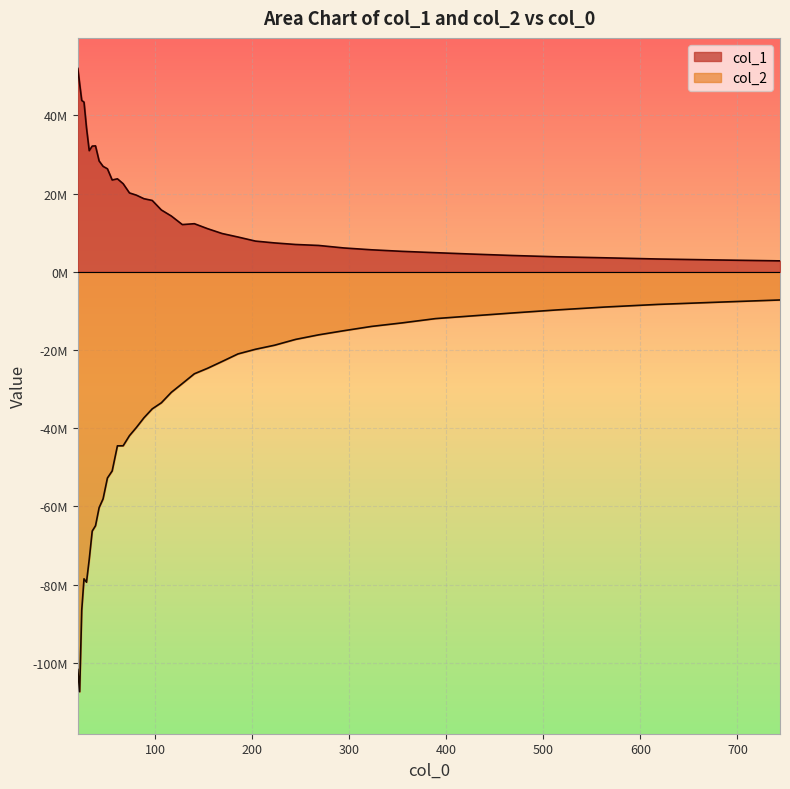

How many interior local peaks does the col_2 series have?

1